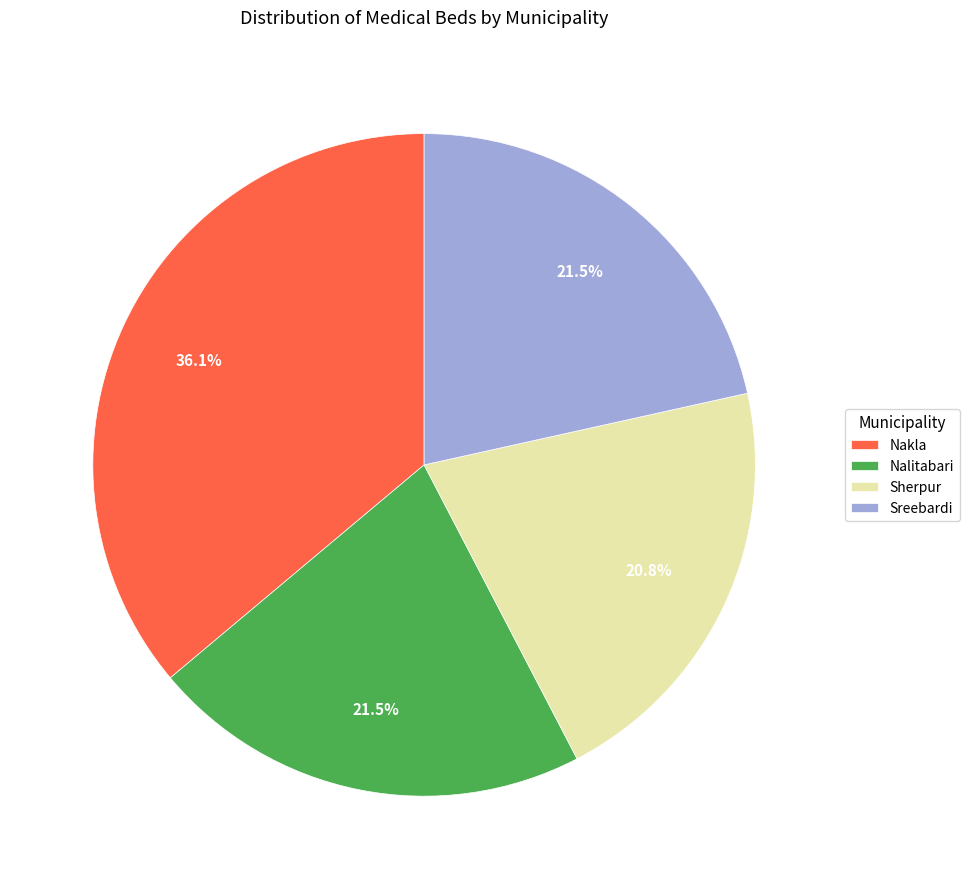

To the nearest percent, what is the difference between the largest and smallest slice percentages?

15%